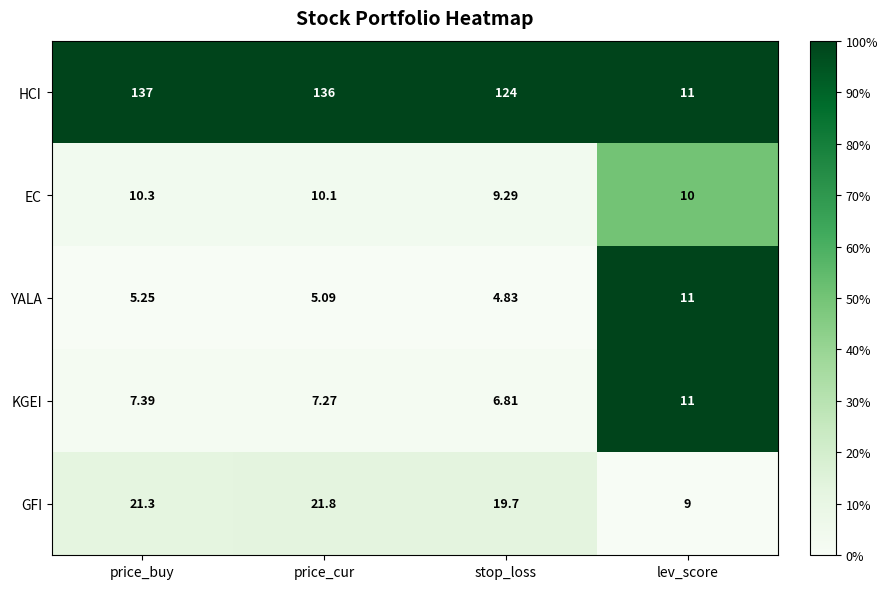

What is the difference between the highest and lowest values at lev_score?

2.0